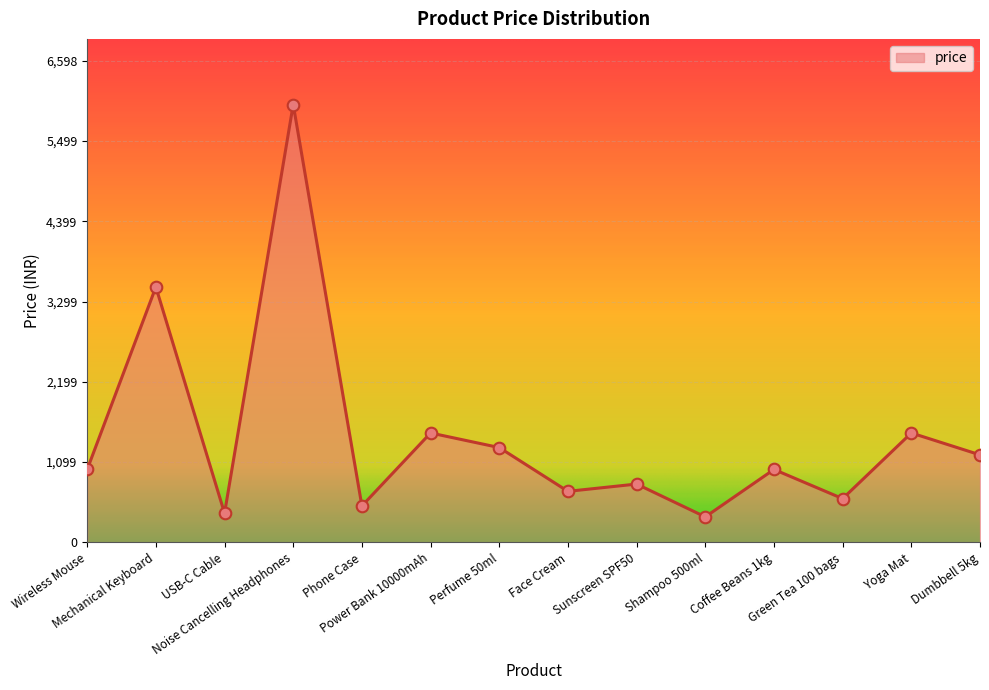

Which has a higher value, Mechanical Keyboard or Yoga Mat?

Mechanical Keyboard